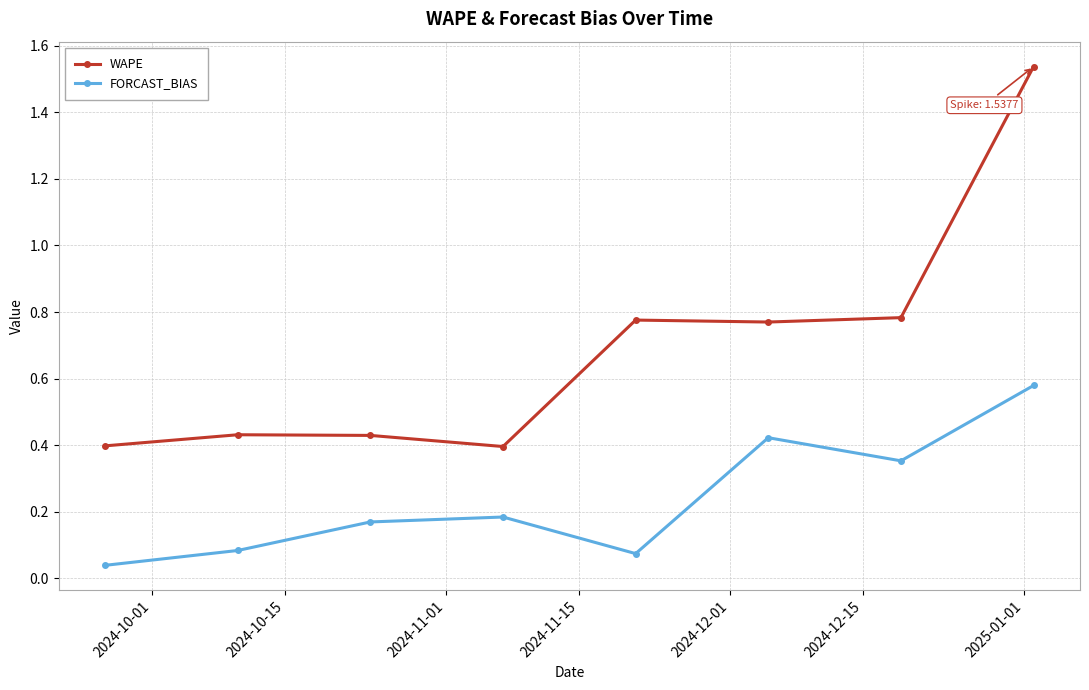

List the series in order of their overall mean, highest first.

WAPE, FORCAST_BIAS